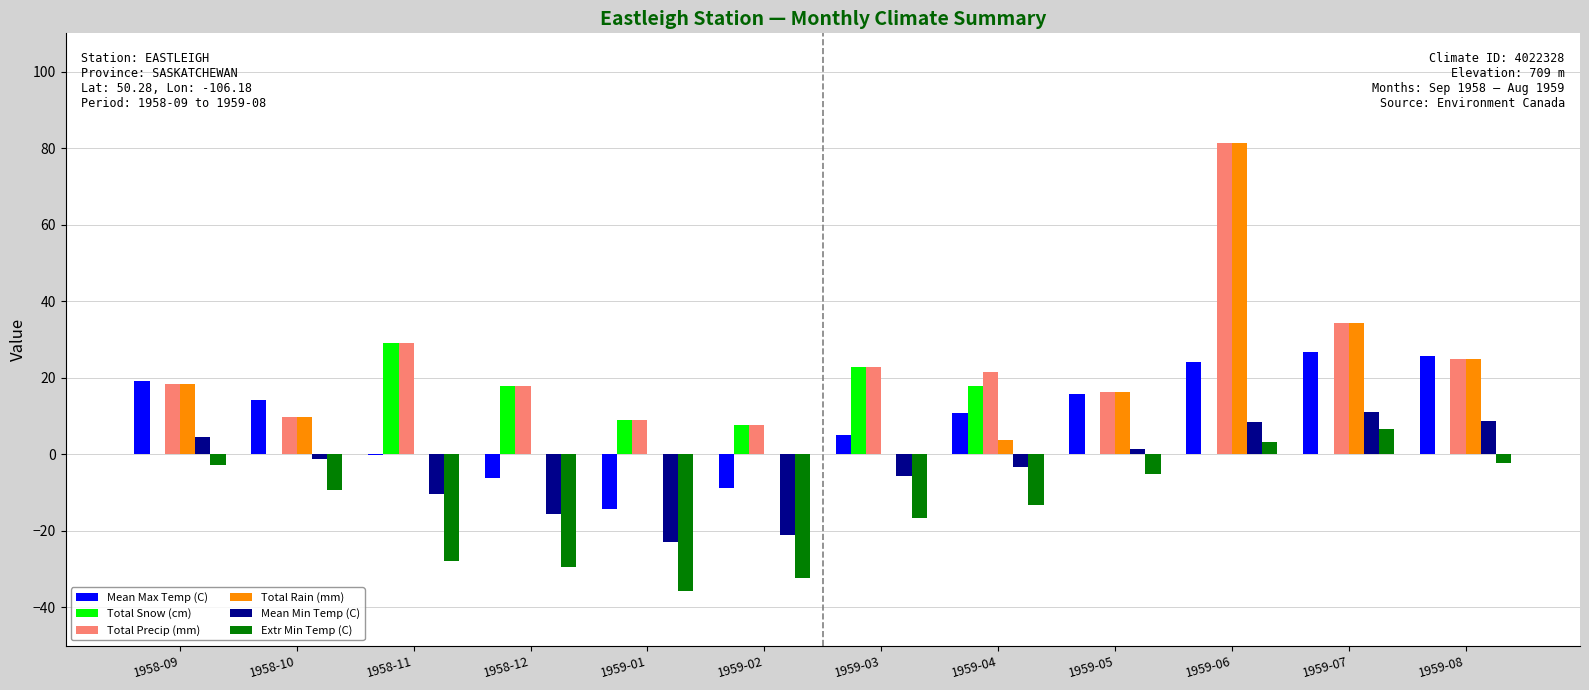

Which category has the highest value across all series?

1959-06